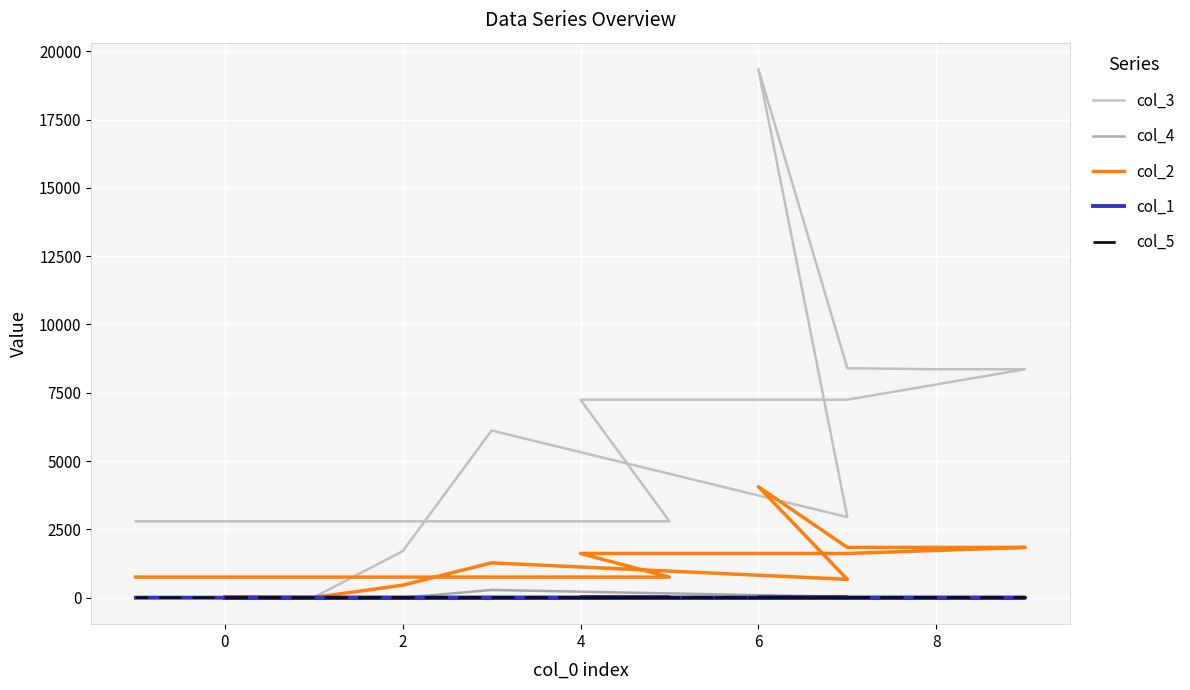

True or false: col_4 and col_2 cross at least once.

False